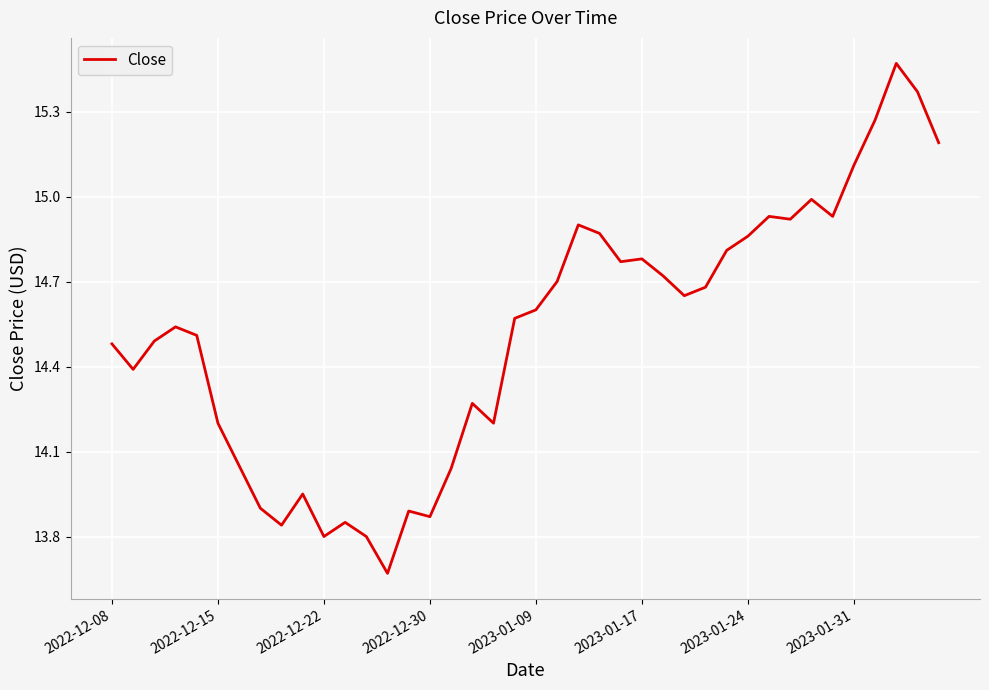

What is the difference between the maximum and minimum values?

1.8